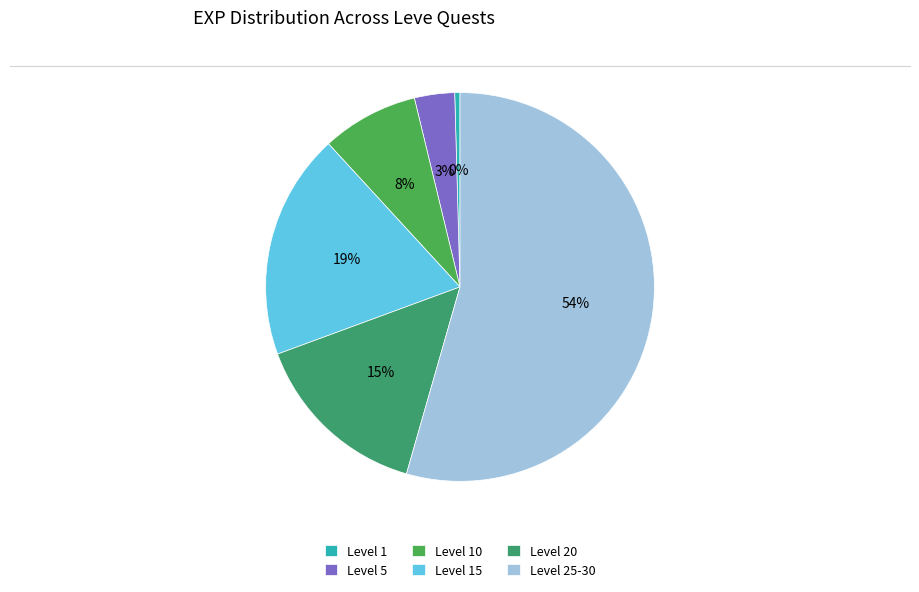

What is the largest slice in the pie chart?

Level 25-30